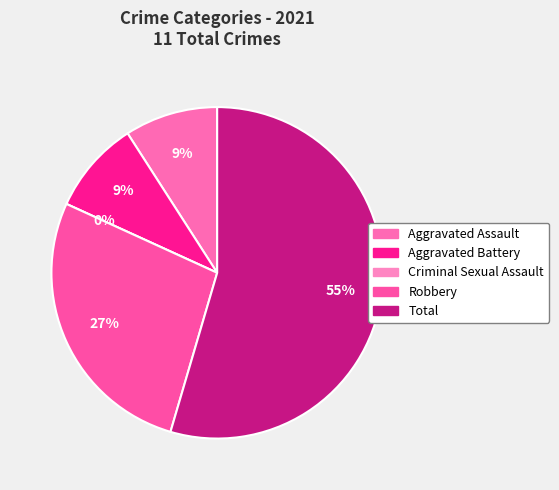

How many slices are in this pie chart?

5